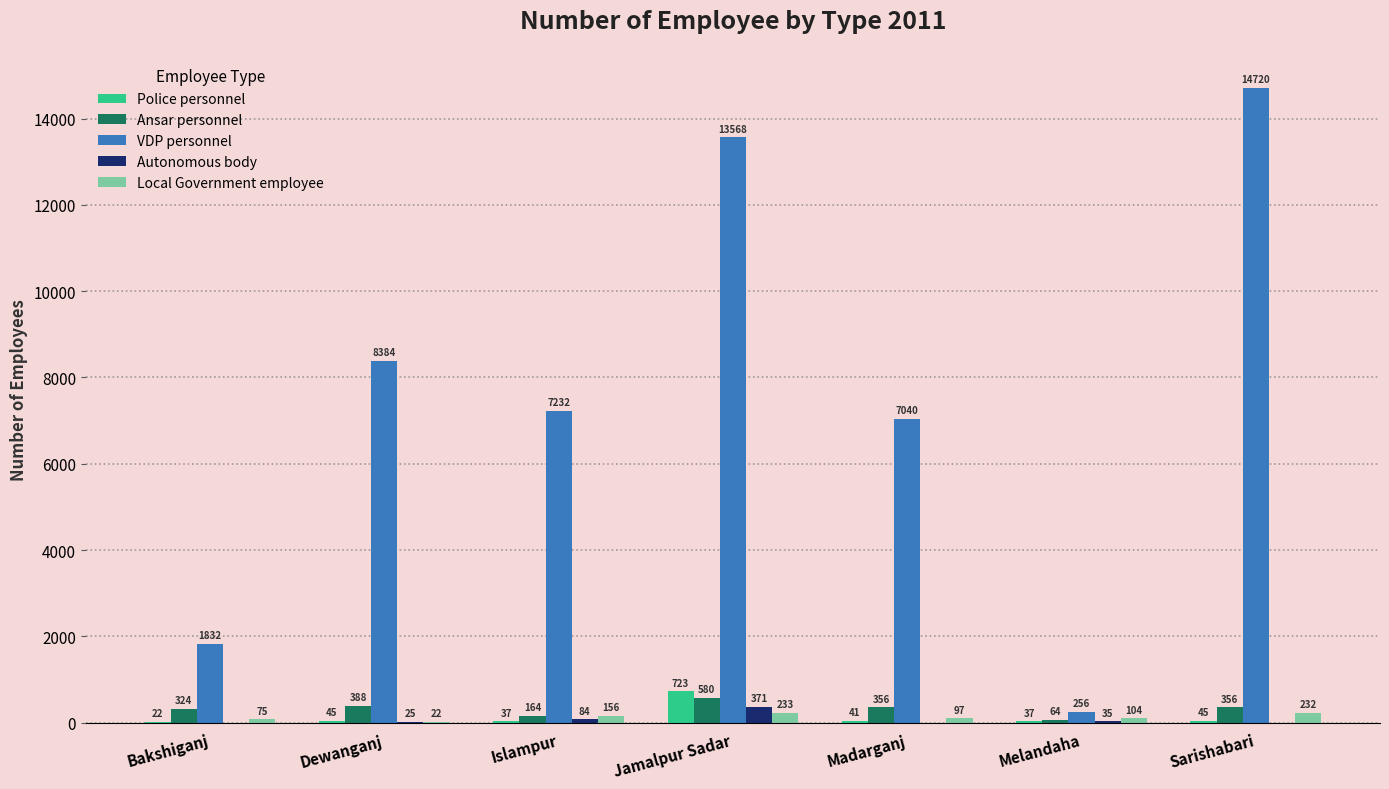

Which series has the largest range (max minus min)?

VDP personnel